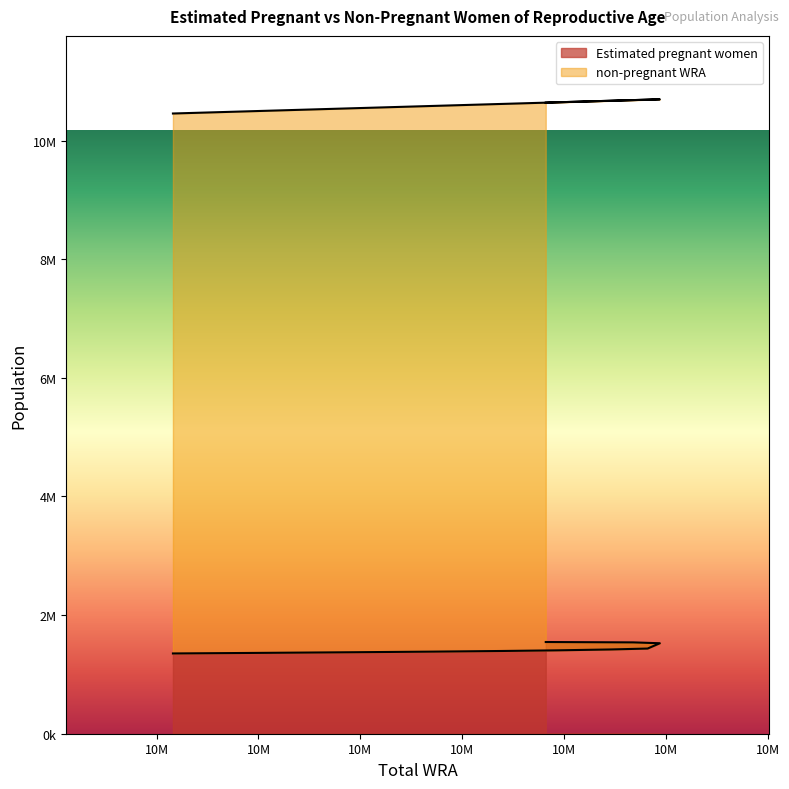

What position from the left is 10641000?

1